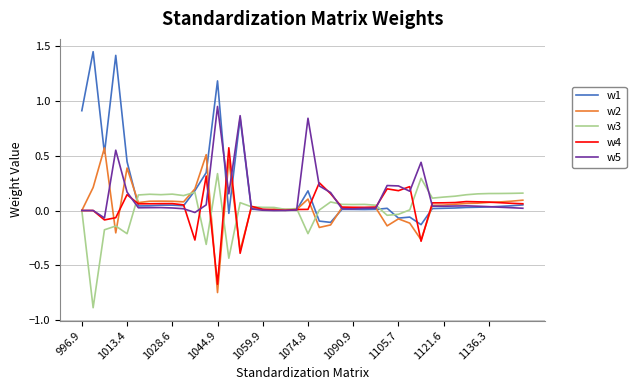

Which series has the largest range (max minus min)?

w1